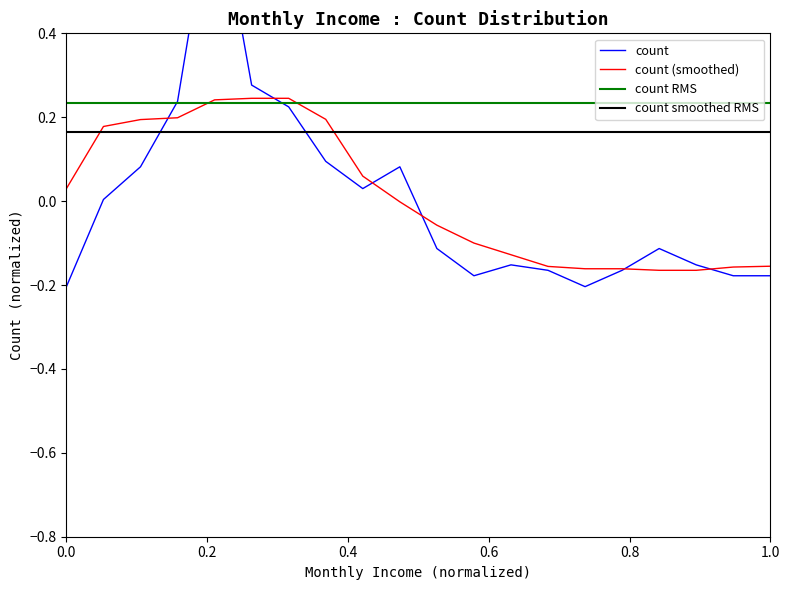

How many points are higher than both their immediate neighbors (excluding endpoints)?

4